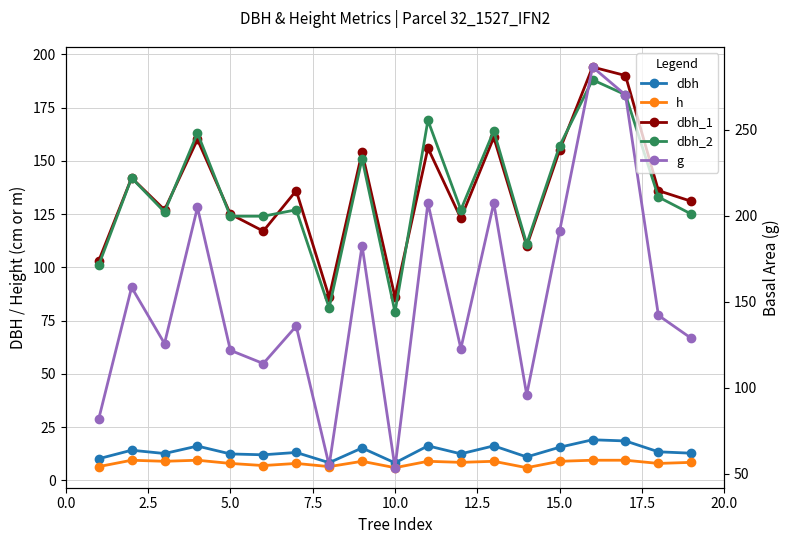

How many lines are shown in the chart?

5